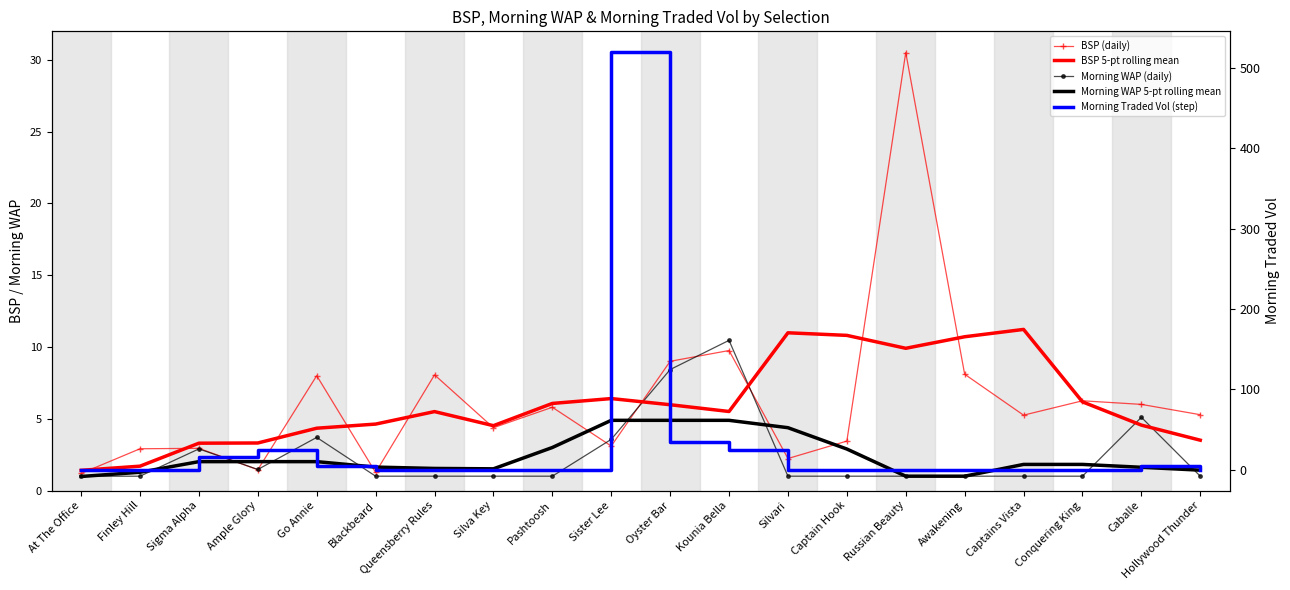

What is the difference between the highest and lowest values at Sister Lee?

516.4